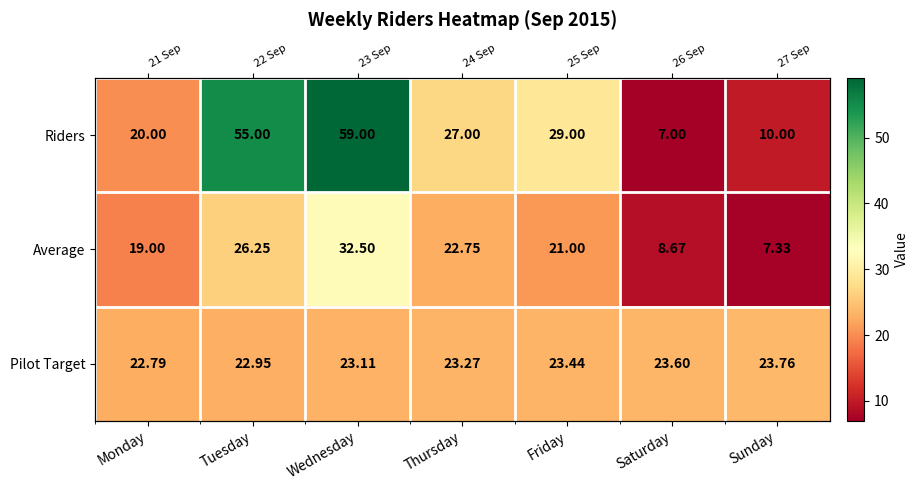

Which series has the largest range (max minus min)?

Riders